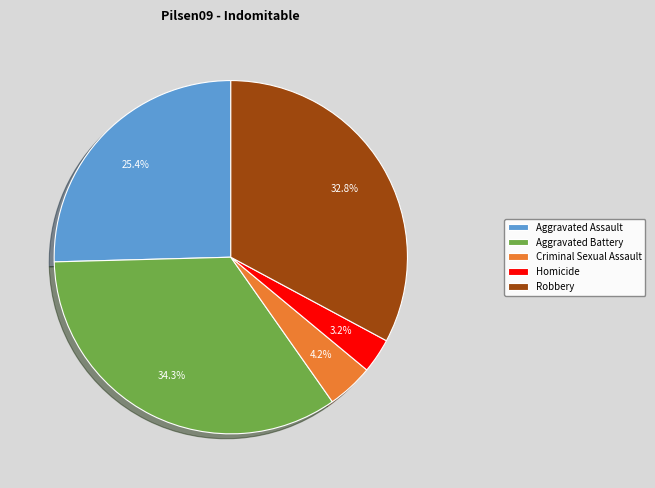

How many slices are in this pie chart?

5